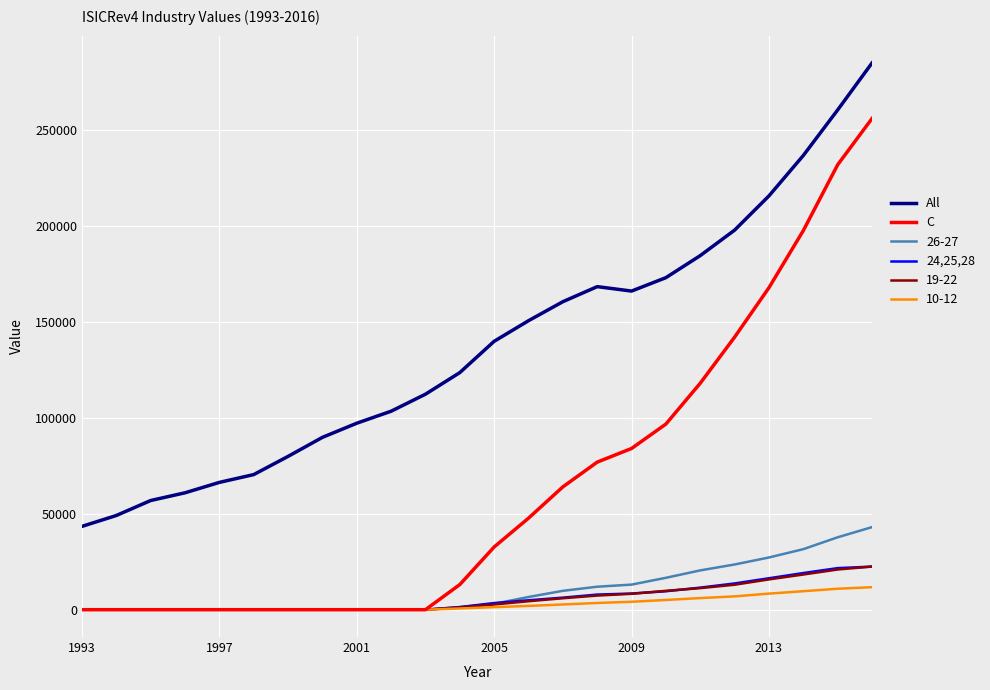

Is this an area chart (filled region under the line)?

No